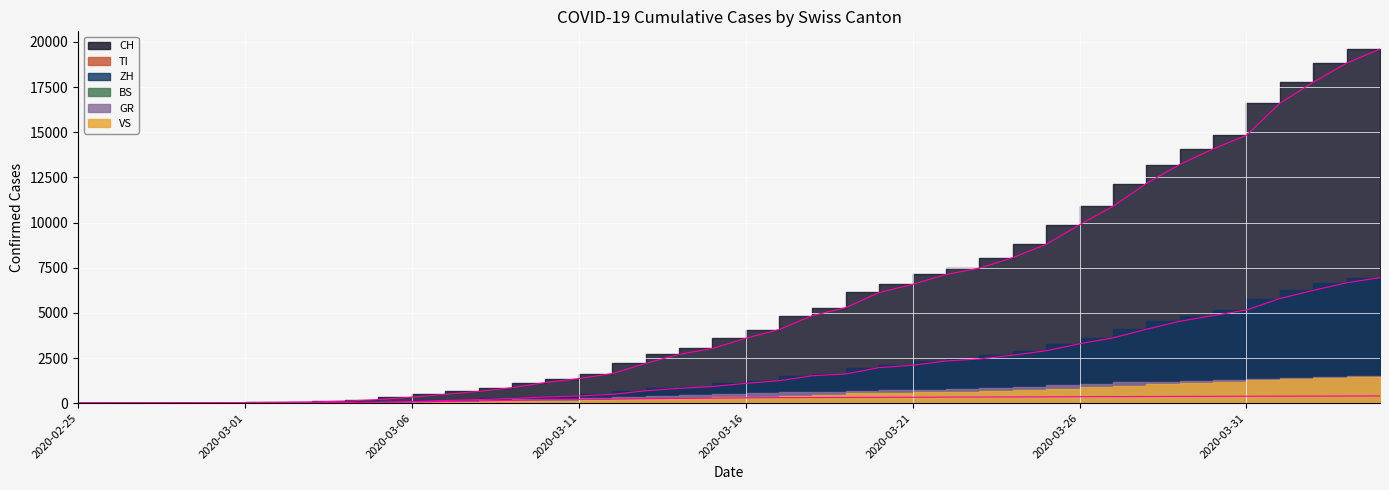

How many lines are shown in the chart?

3